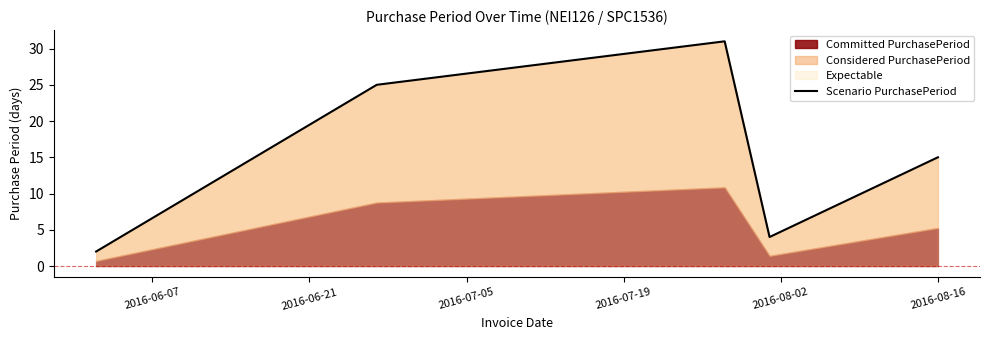

True or false: the data has more than 1 interior local peaks.

False